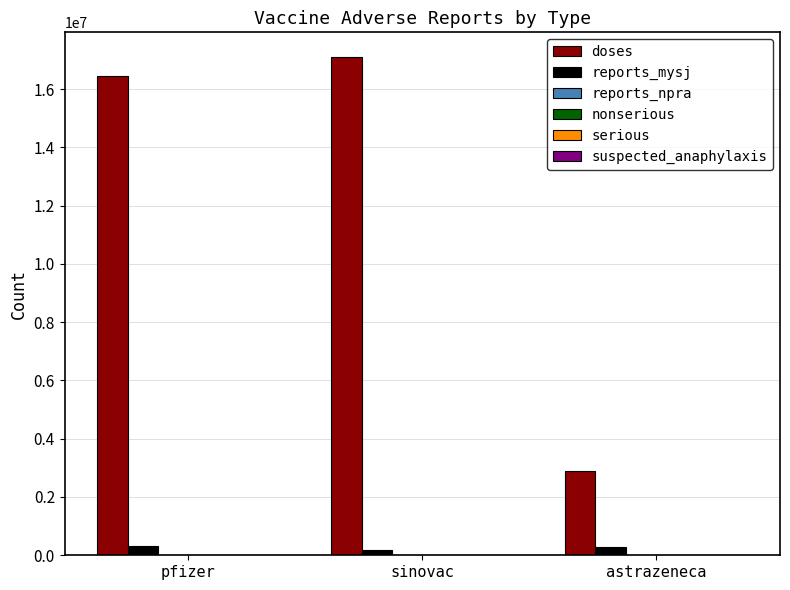

What is the spread (max minus min) of values at pfizer?

16463112